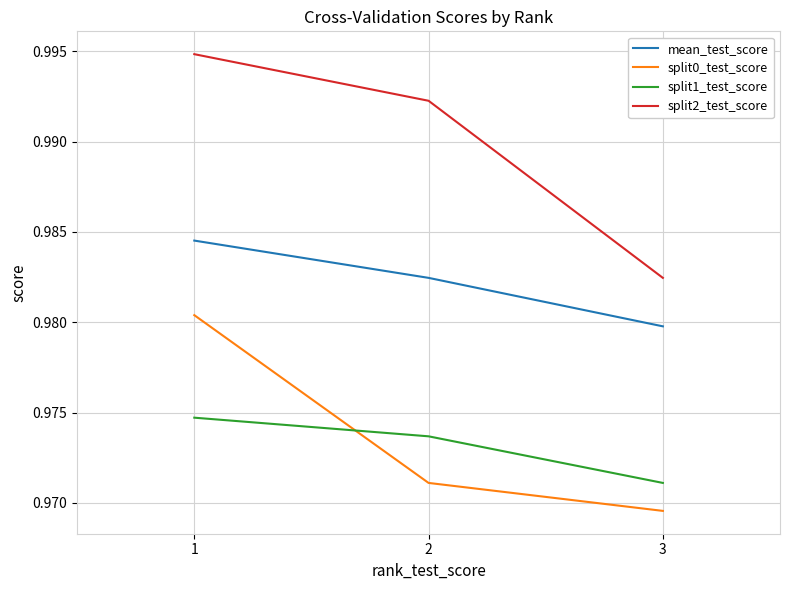

Which series changed the most between 1 and 2?

split0_test_score